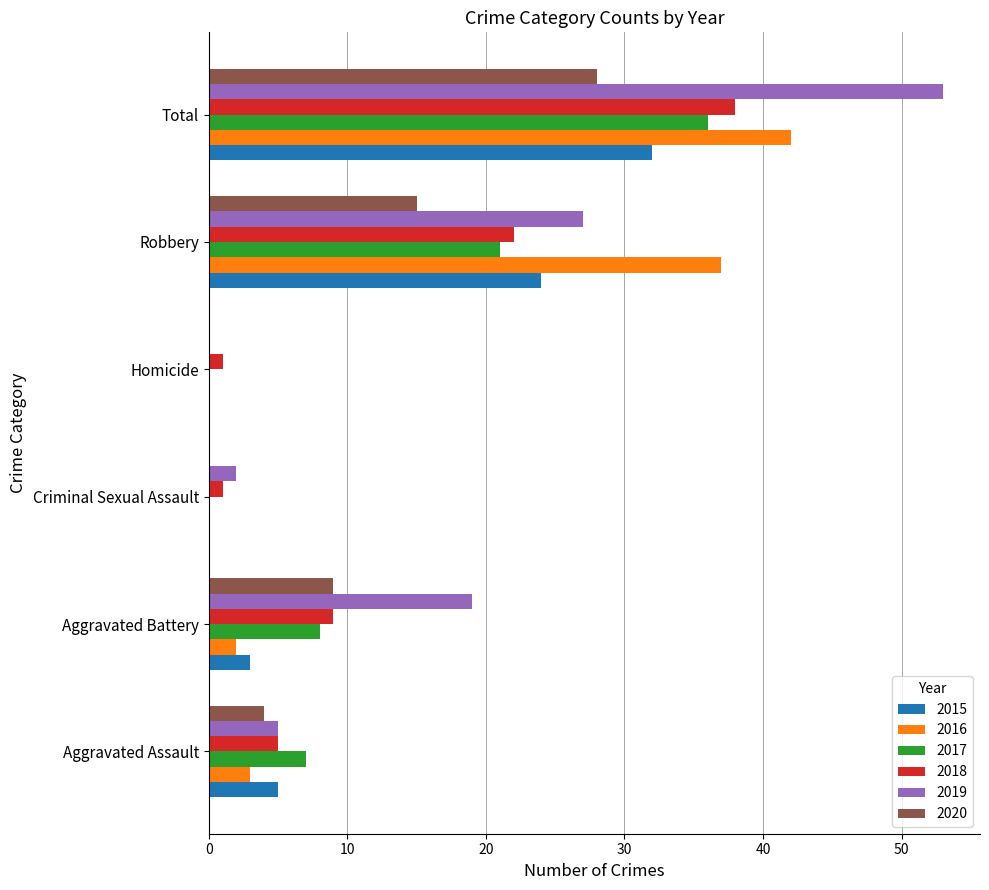

Where is 2017 nearest to the value 18?

Robbery